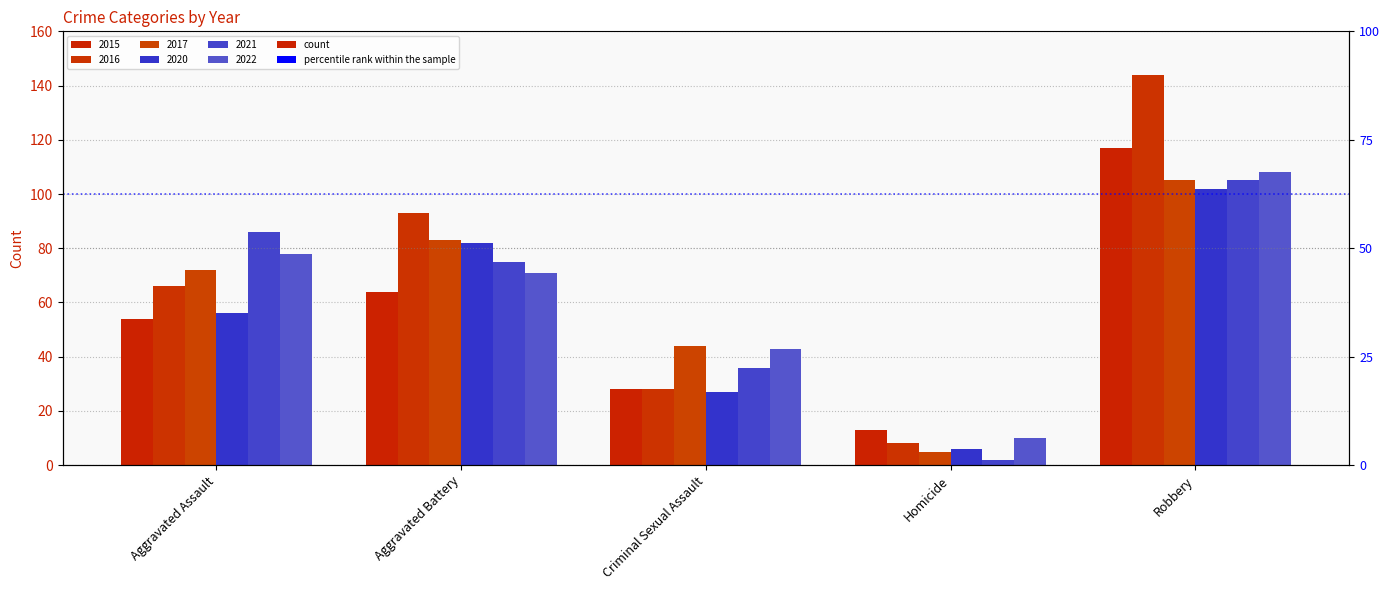

Which series has the largest range (max minus min)?

2016